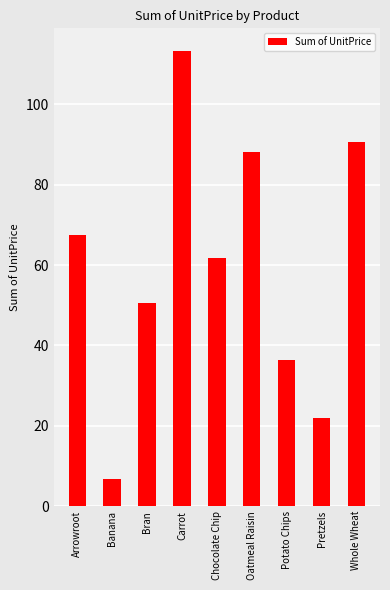

Approximately how many times larger is the value at Carrot compared to Potato Chips?

3.1